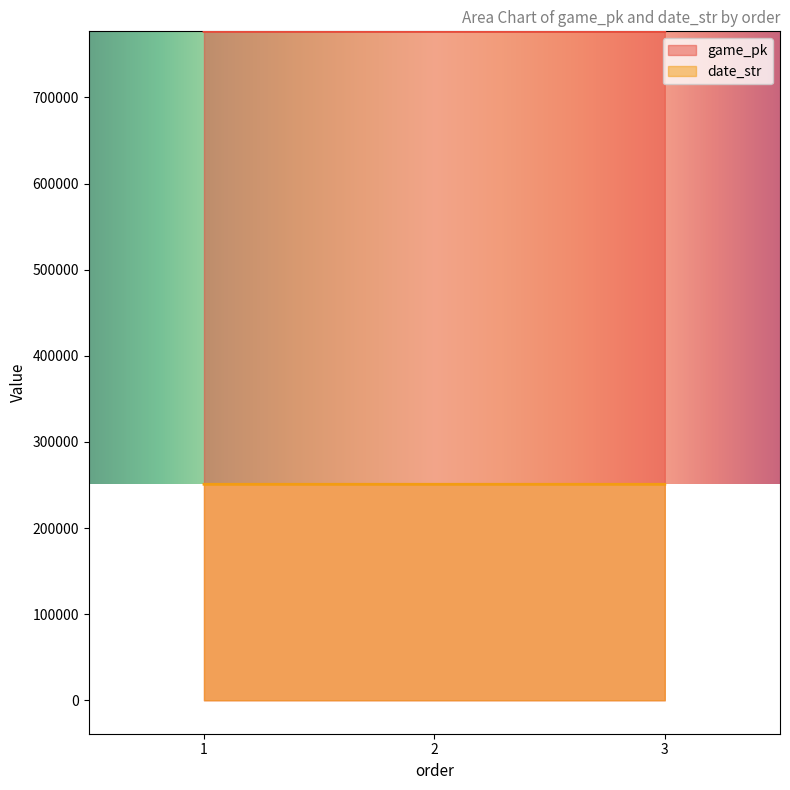

What is the sum of the date_str values at 1 and 3?

501632